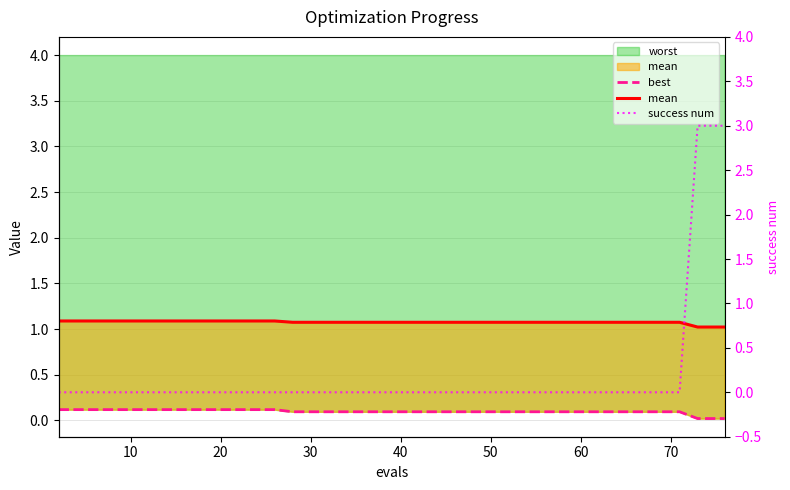

How many lines are shown in the chart?

3